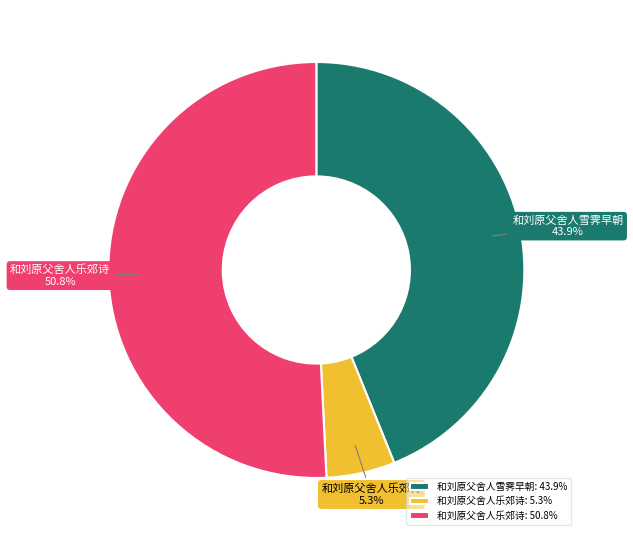

How many segments does this pie chart have?

3